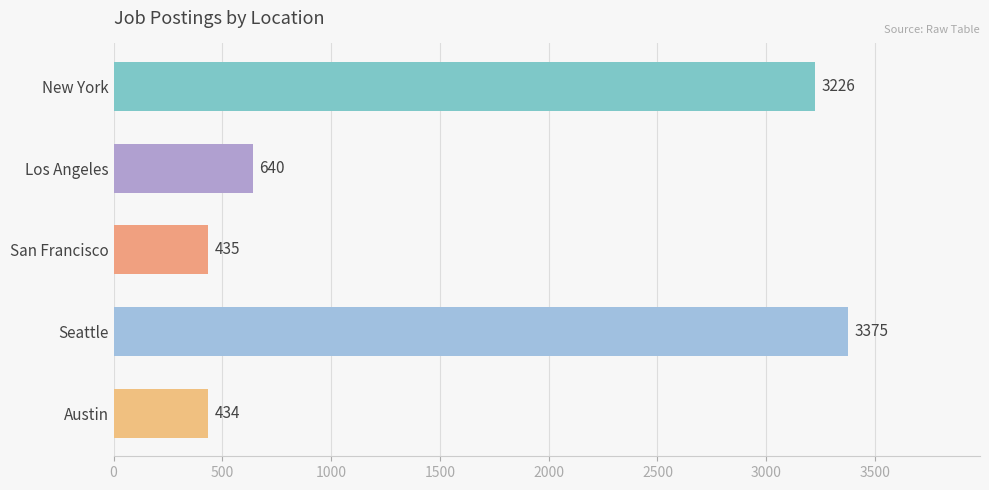

Rank the categories by value from highest to lowest.

Seattle, New York, Los Angeles, San Francisco, Austin